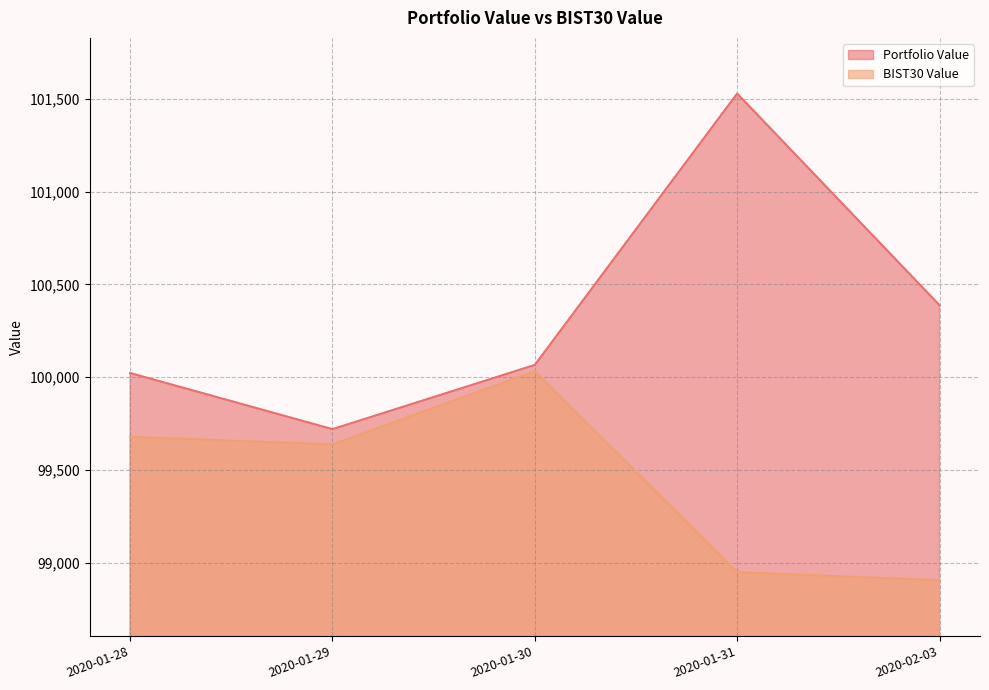

Reading right to left, what are all the values shown in this chart?

Portfolio Value: 2020-02-03=100387.4	2020-01-31=101528.4	2020-01-30=100065.6	2020-01-29=99719.4	2020-01-28=100022.0
BIST30 Value: 2020-02-03=98904.8	2020-01-31=98948.2	2020-01-30=100031.8	2020-01-29=99637.3	2020-01-28=99677.8